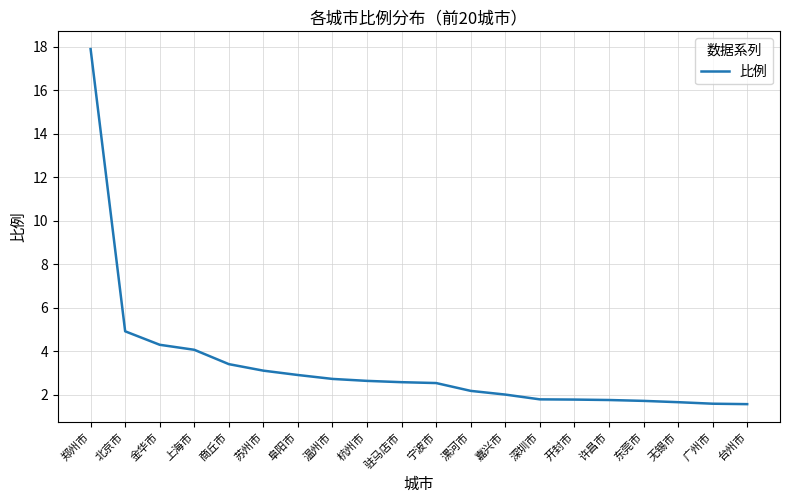

Which has a higher value, 嘉兴市 or 驻马店市?

驻马店市